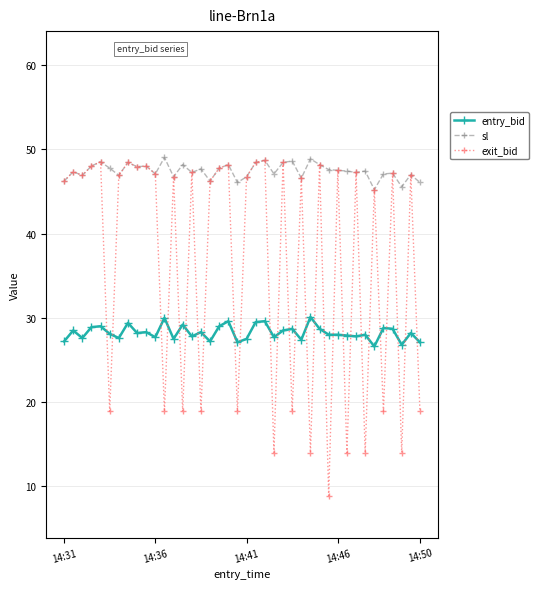

True or false: exit_bid has more than 2 interior local peaks.

True